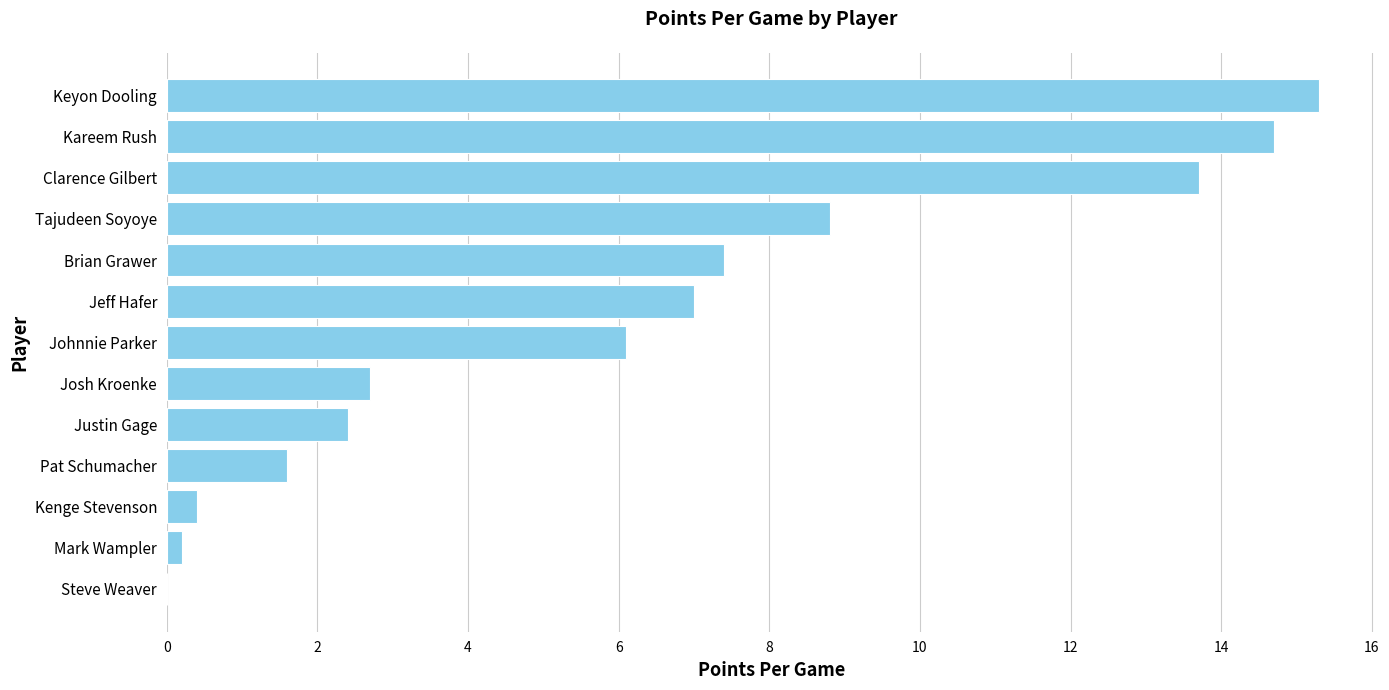

What is the change in value from Josh Kroenke to Clarence Gilbert?

+11.0